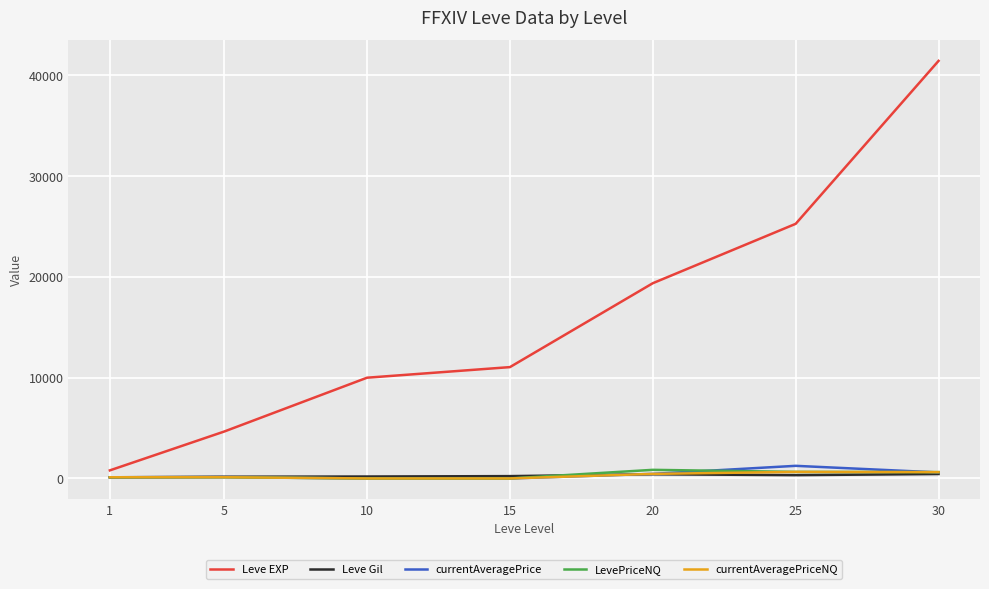

List the labels in order of Leve EXP value, smallest first.

1, 5, 10, 15, 20, 25, 30